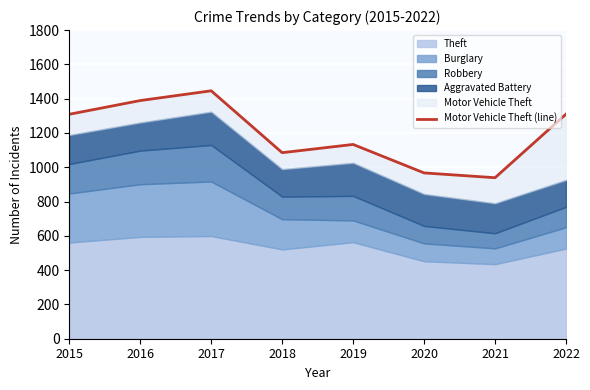

What is the approximate value at 2019, to the nearest 50?

1150